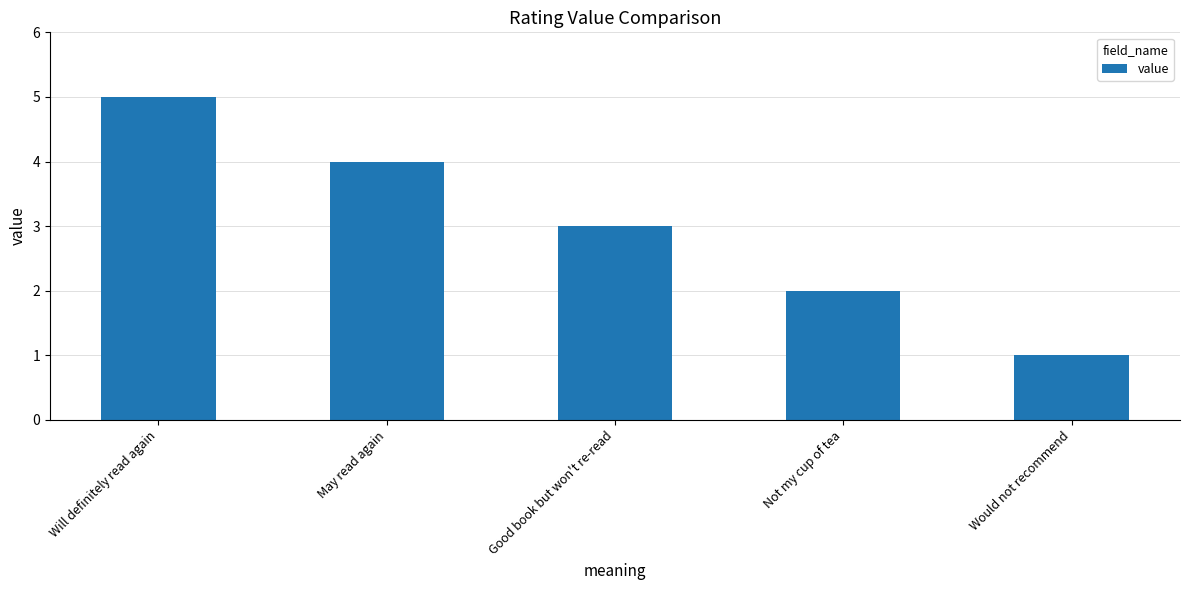

Is it true that the value at Will definitely read again is 7?

False